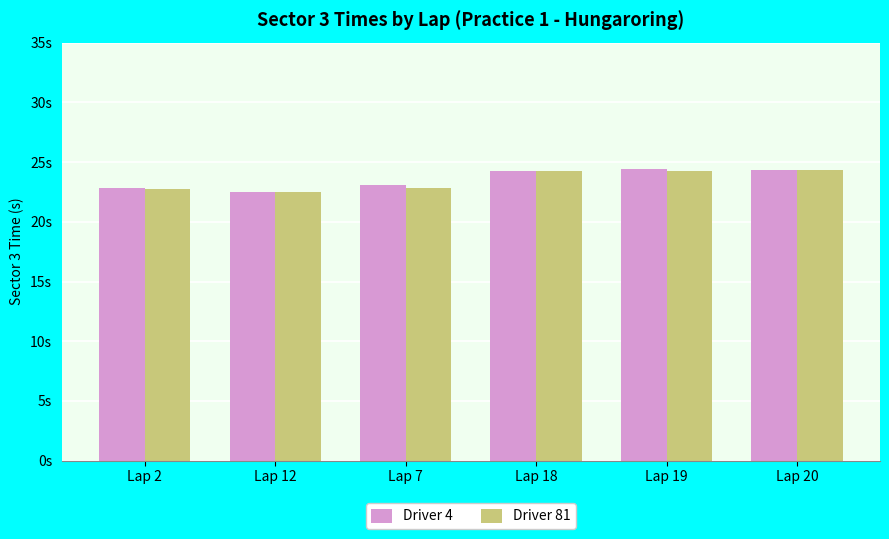

Does the chart contain any negative values?

No